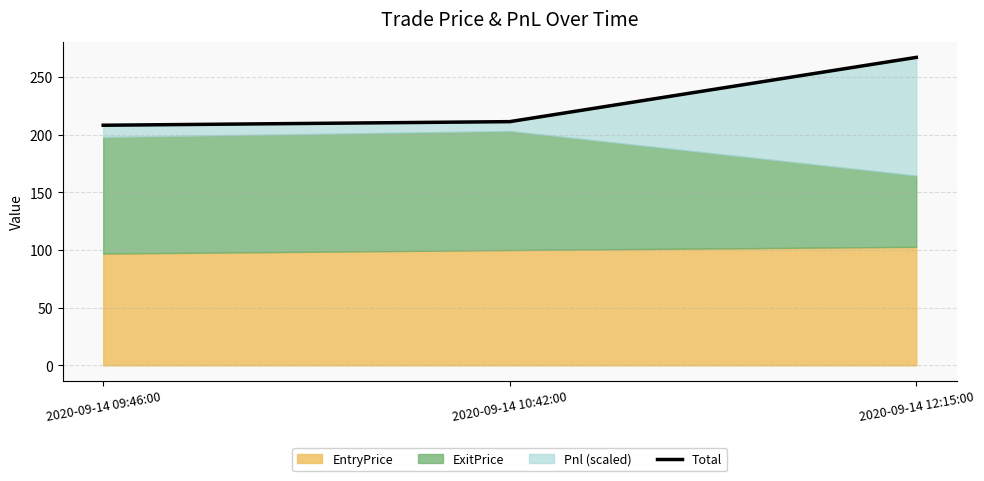

What is the value of the 2nd point from the left?

211.4